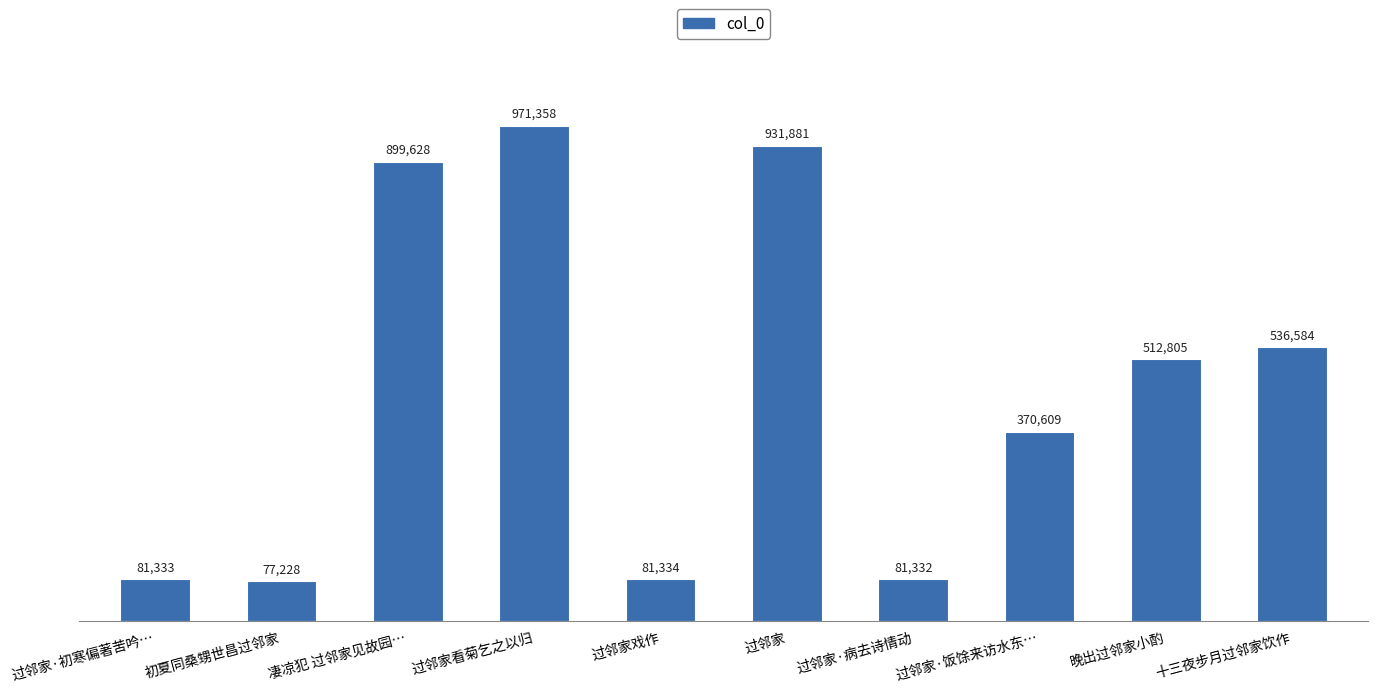

What is the difference between the maximum and second lowest values?

890026